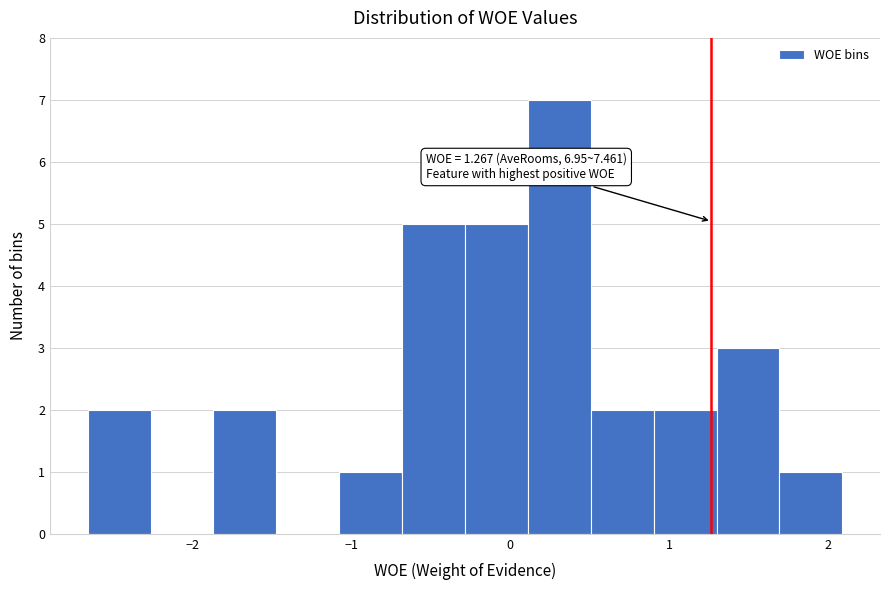

Read against the x-axis, roughly where is the centre of the tallest bar?

0.3